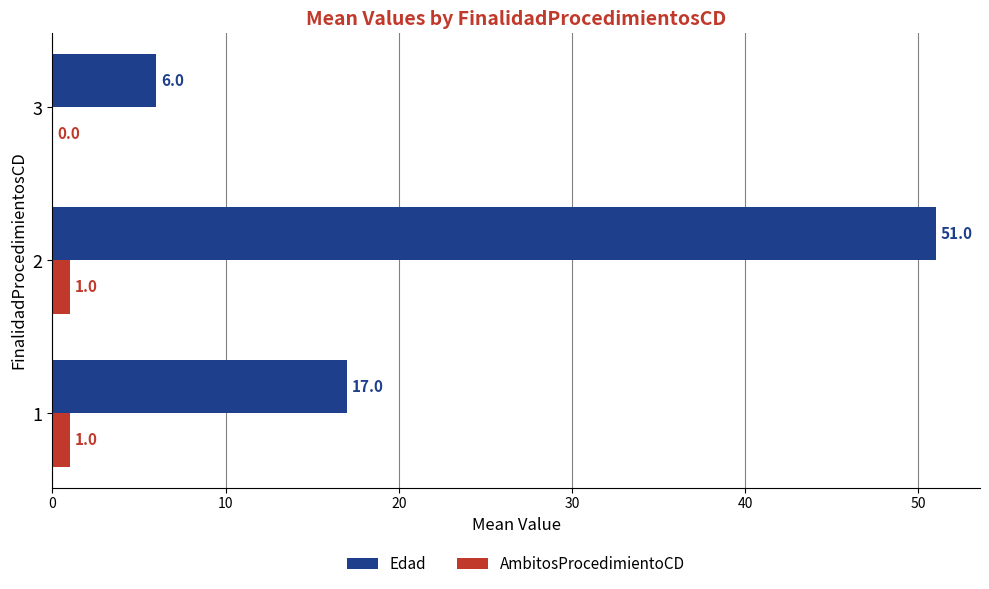

What is the sum of all Edad values?

74